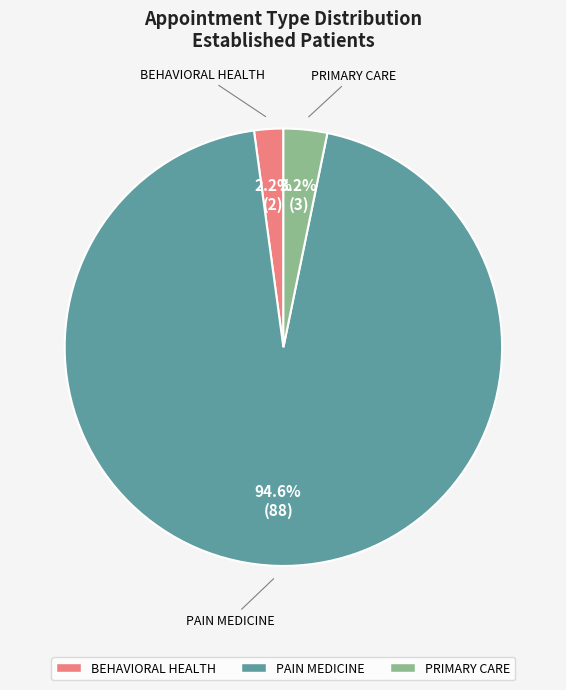

Is it true that BEHAVIORAL HEALTH is 11% of the pie?

False